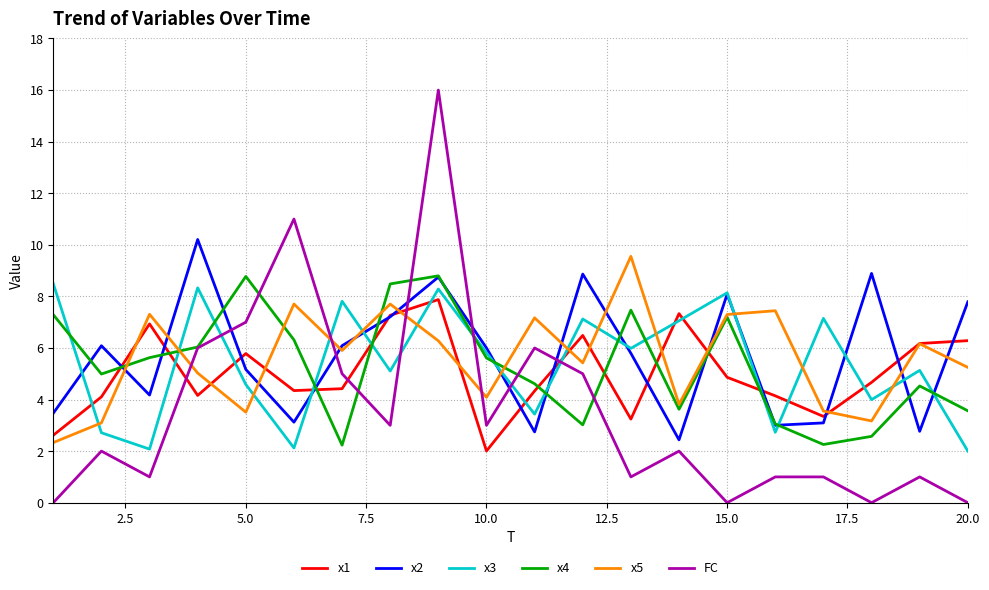

Which series has the widest spread of values?

FC